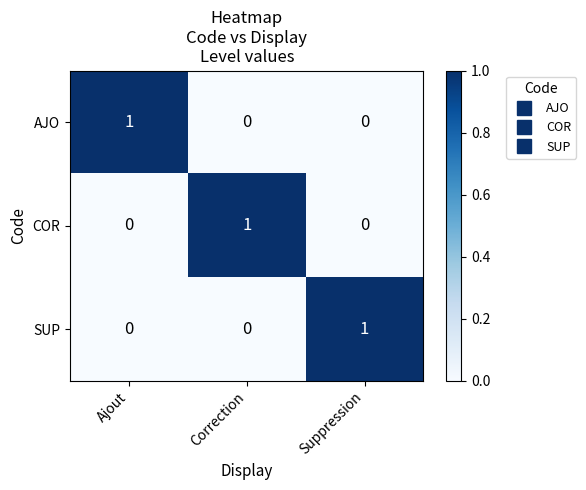

Reading right to left, what are all the values shown in this chart?

AJO: 0	0	1
COR: 0	1	0
SUP: 1	0	0